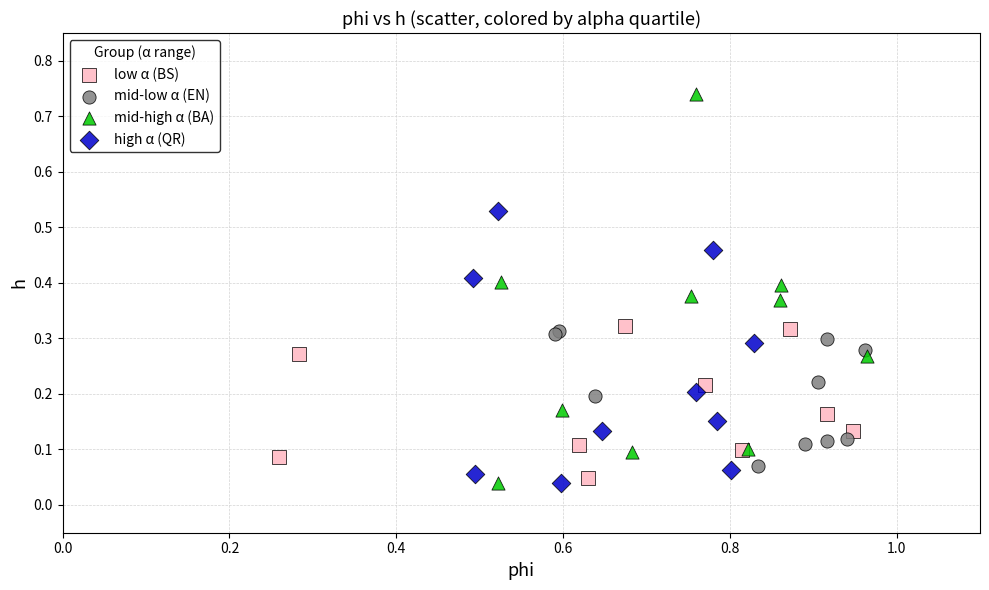

Which series reaches the maximum Y coordinate?

mid-high α (BA)